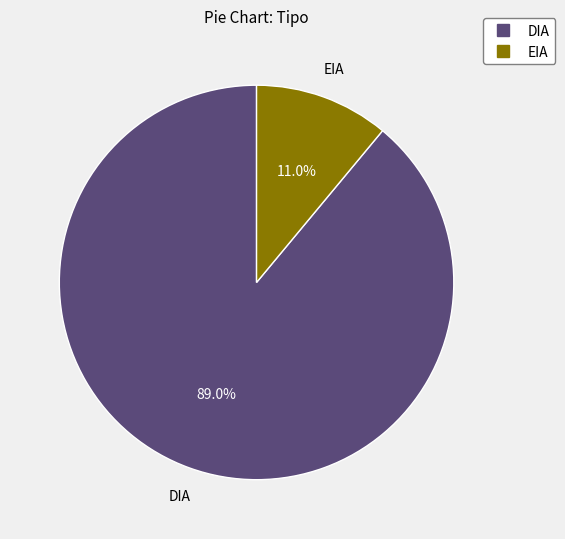

To the nearest percent, what is the difference between the DIA and EIA slice percentages?

78%